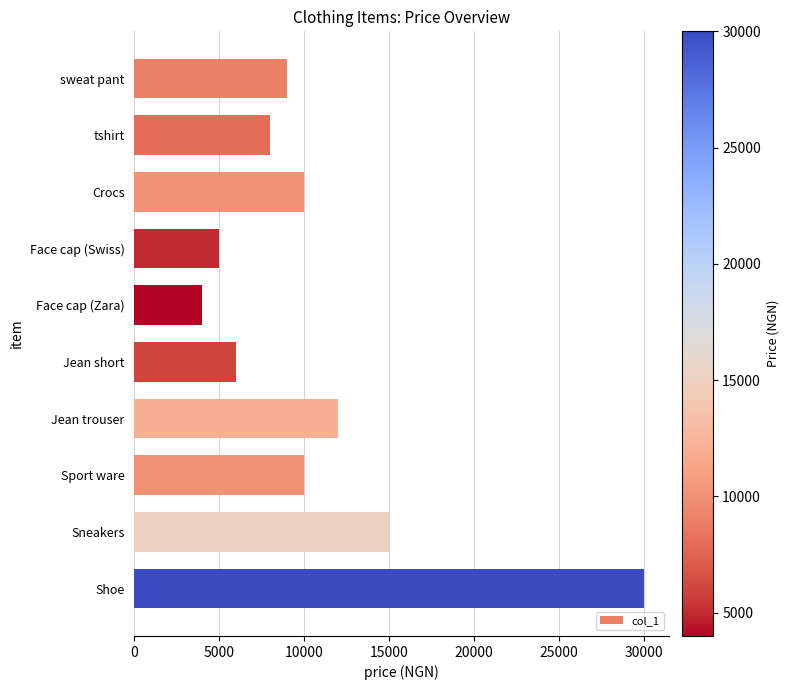

What is the minimum value shown in the chart?

4000